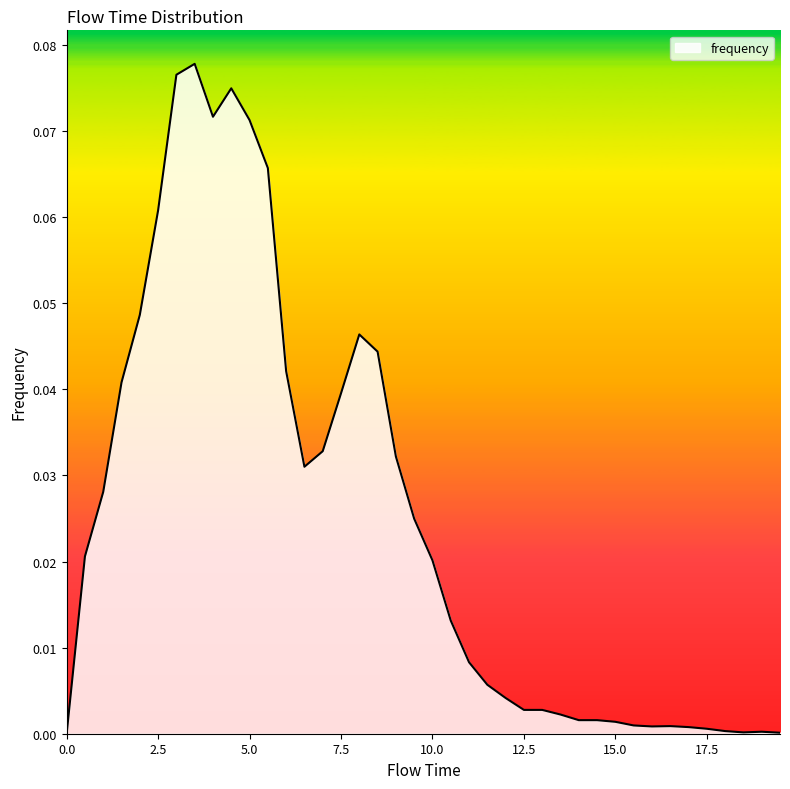

Does the chart have visible grid lines?

No